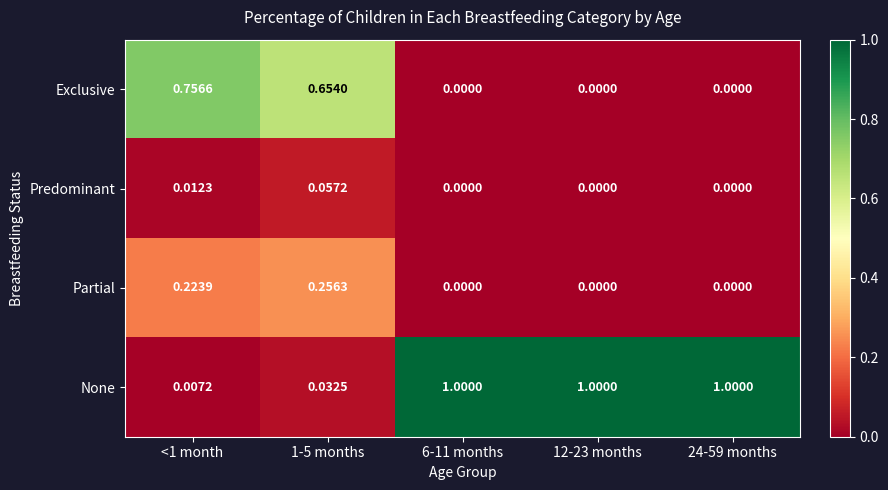

Which series has the largest range (max minus min)?

None